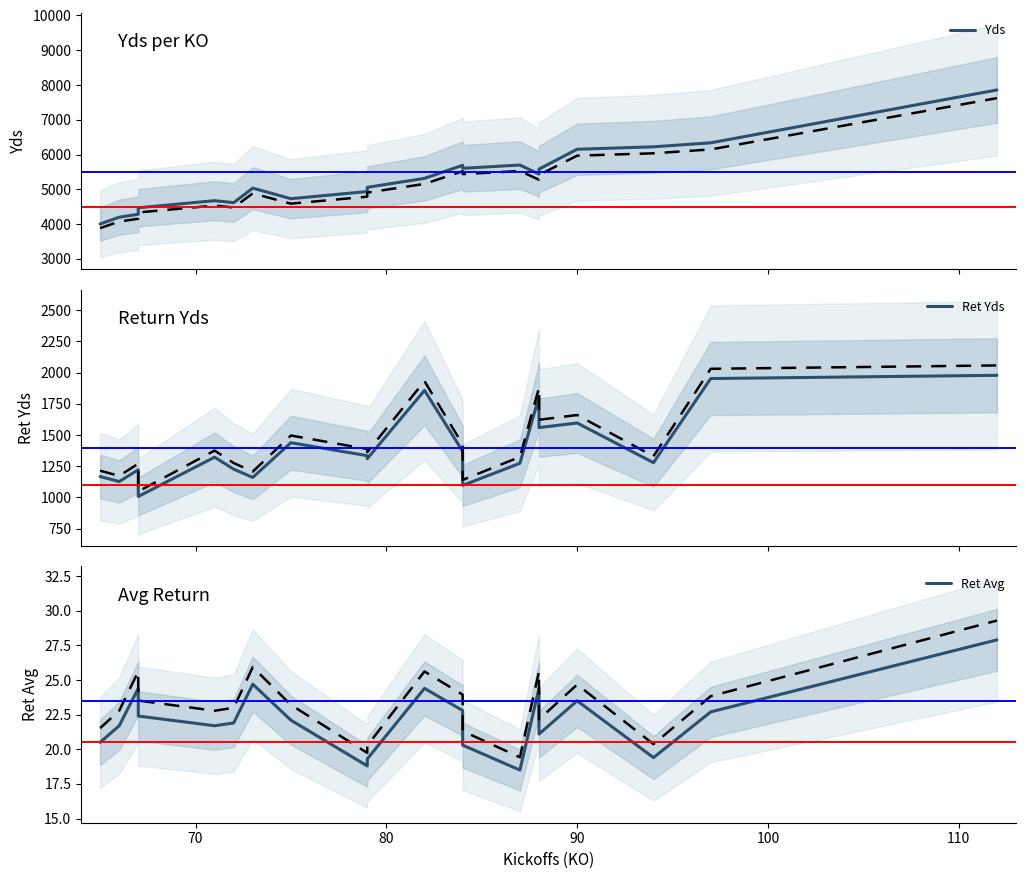

List the series in order of their overall mean, highest first.

Yds, Ret Yds, Ret Avg